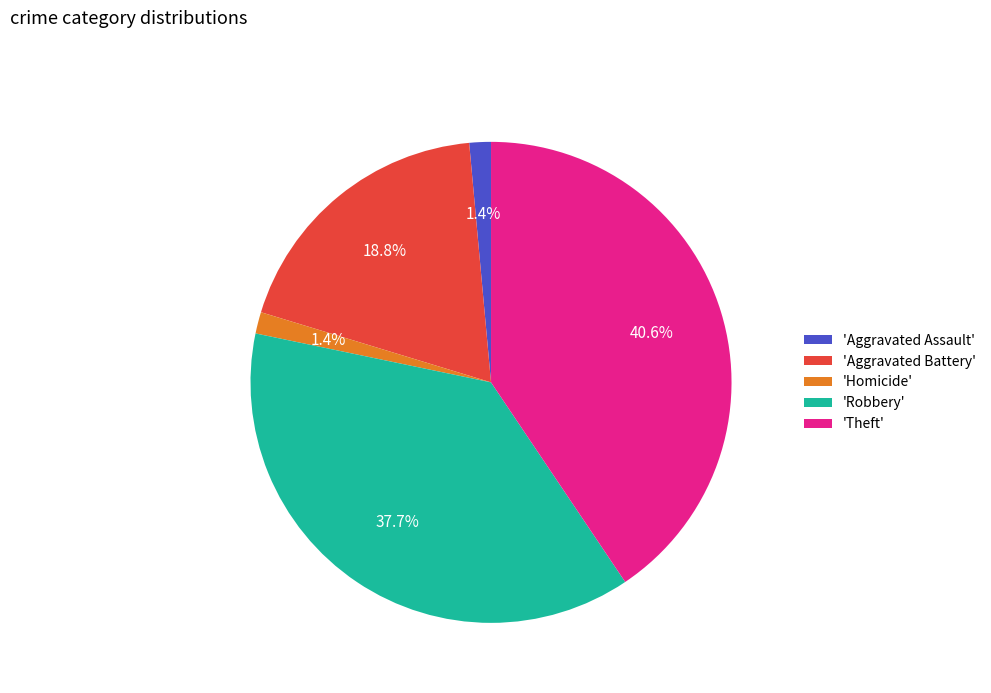

How many slices are in this pie chart?

5